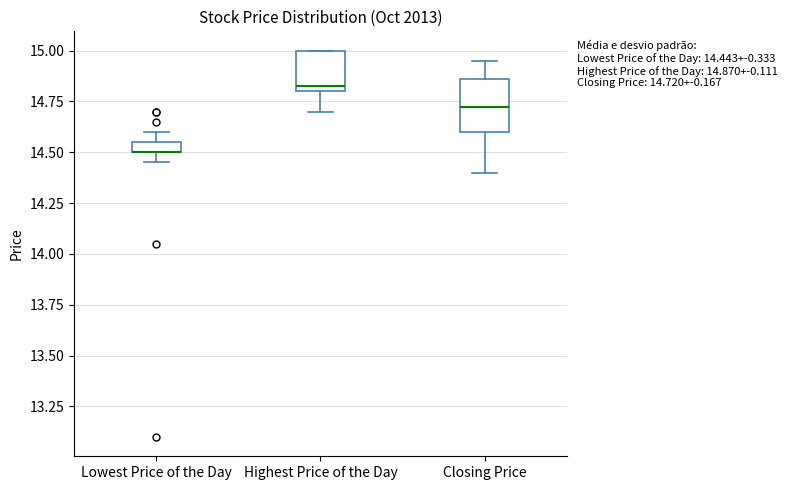

Which box is the tallest, from its lower edge to its upper edge?

Closing Price